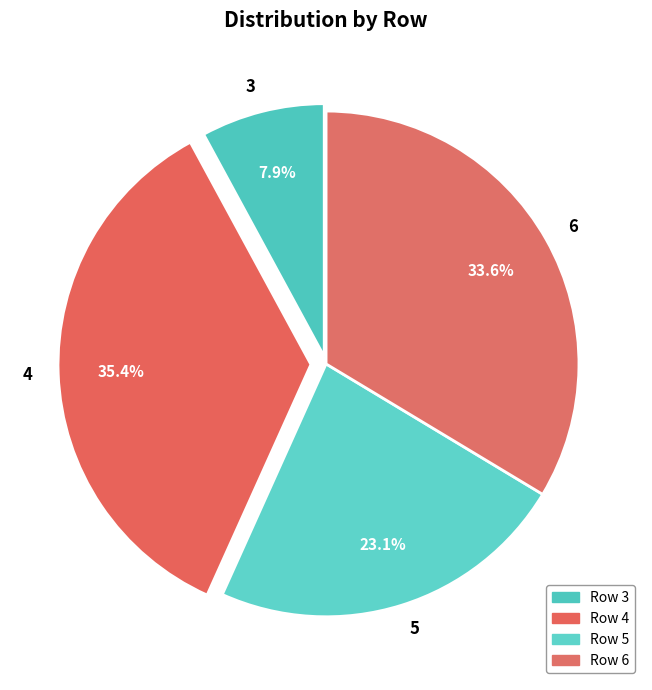

Is it true that 6 is 34% of the pie?

True